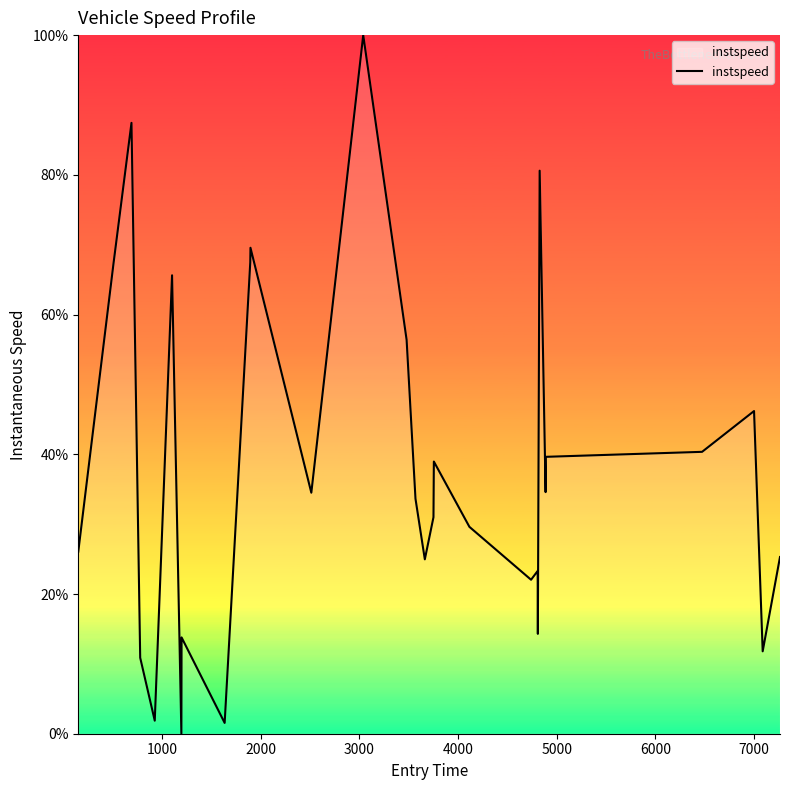

What is the difference between the maximum and minimum values?

100.0